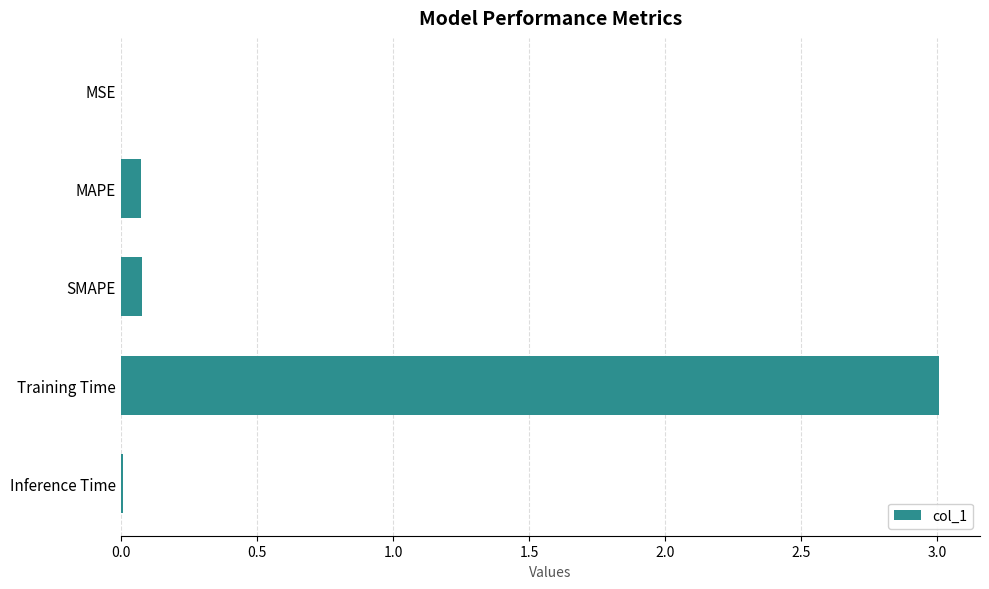

What is the sum of all values?

3.2